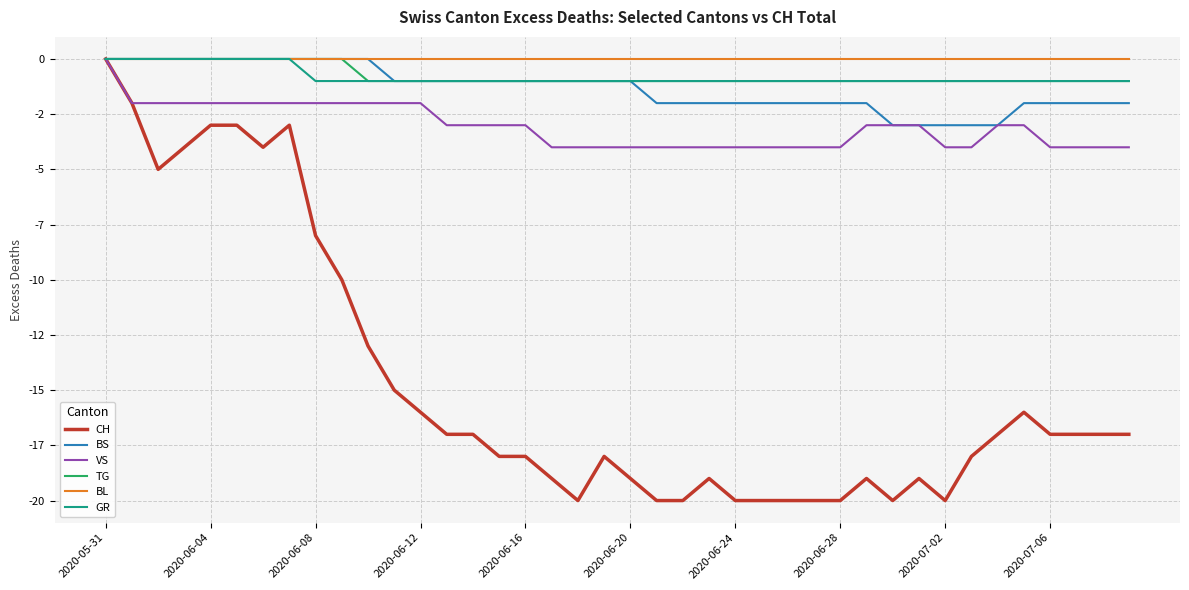

What are all the series names shown in the legend?

CH, BS, VS, TG, BL, GR